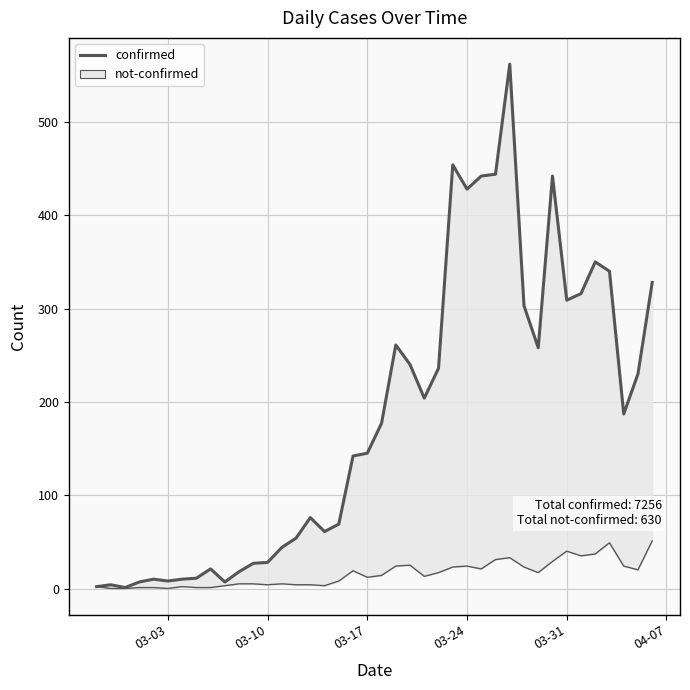

How many lines are shown in the chart?

1